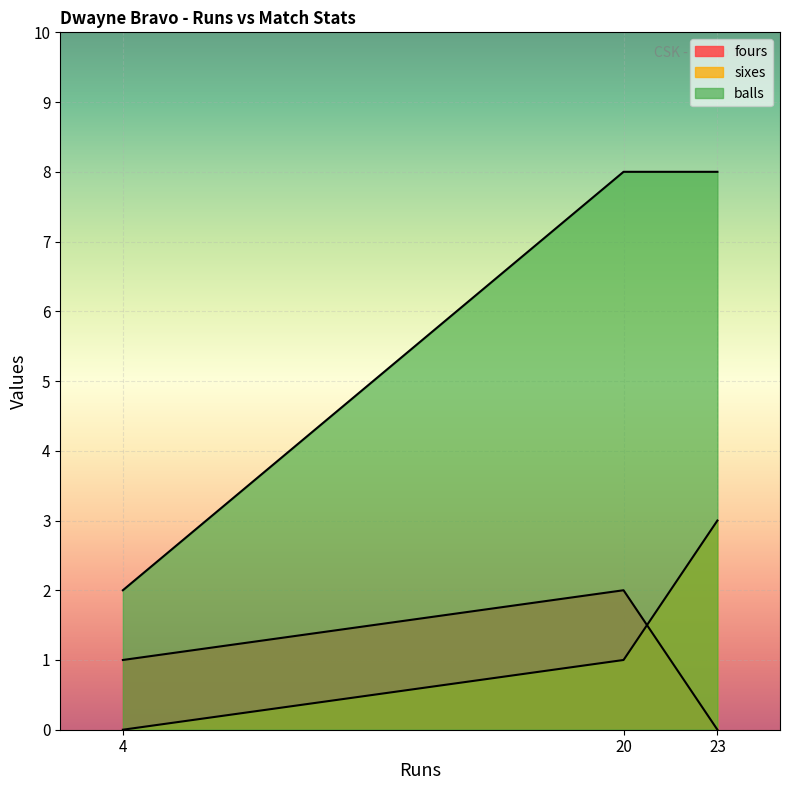

What is the total value across all series at 4?

3